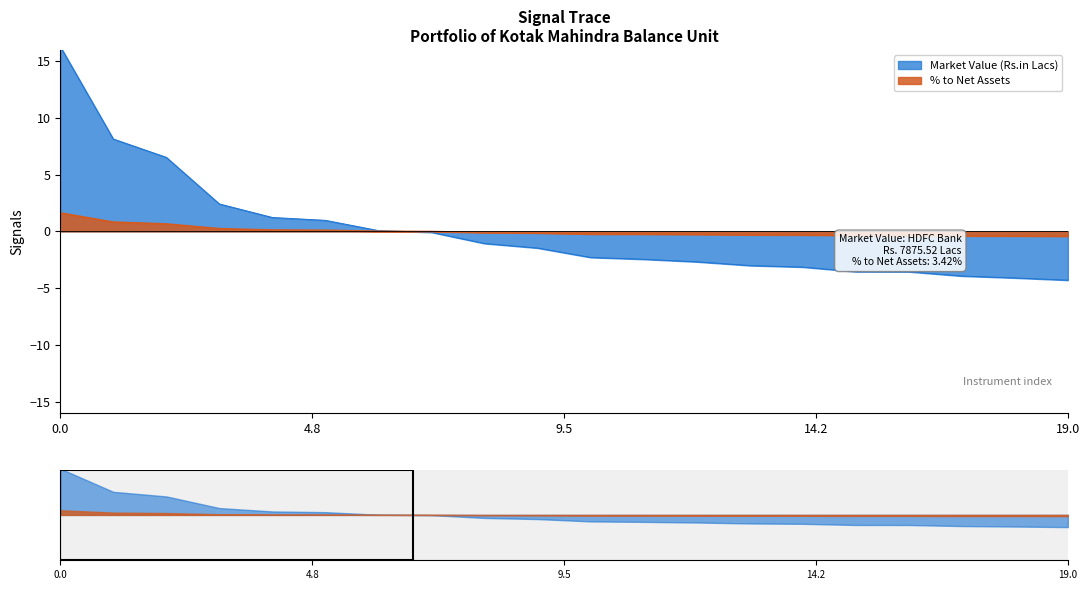

True or false: Market Value (Rs.in Lacs) has a value of 1.2 at Fag Bearings India Ltd..

True